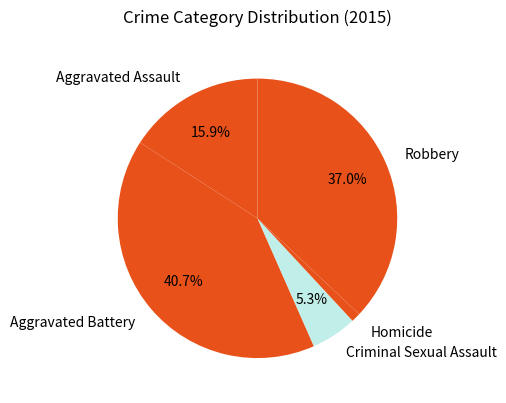

How many segments does this pie chart have?

5